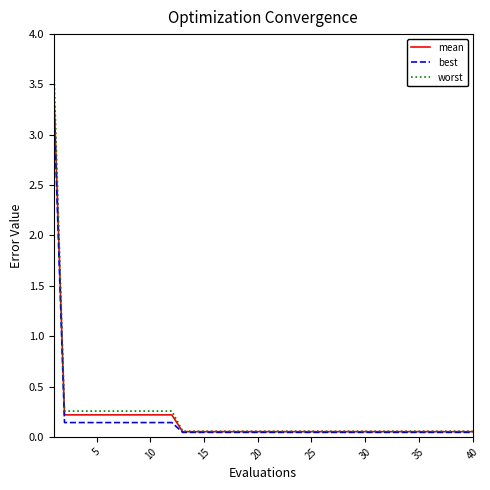

What is the greatest value displayed?

3.7